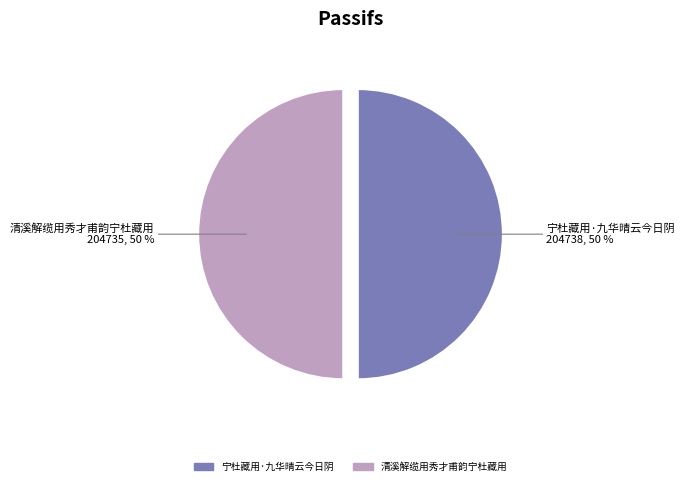

To the nearest percent, what is the combined percentage of 宁杜藏用·九华晴云今日阴 and 清溪解缆用秀才甫韵宁杜藏用?

100%